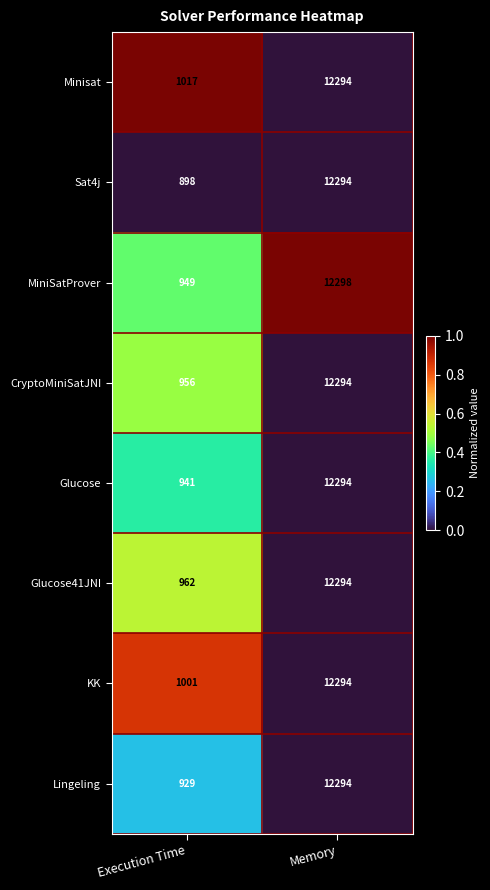

Reading left to right, what are all the values shown in this chart?

Minisat: 1017	12294
Sat4j: 898	12294
MiniSatProver: 949	12298
CryptoMiniSatJNI: 956	12294
Glucose: 941	12294
Glucose41JNI: 962	12294
KK: 1001	12294
Lingeling: 929	12294